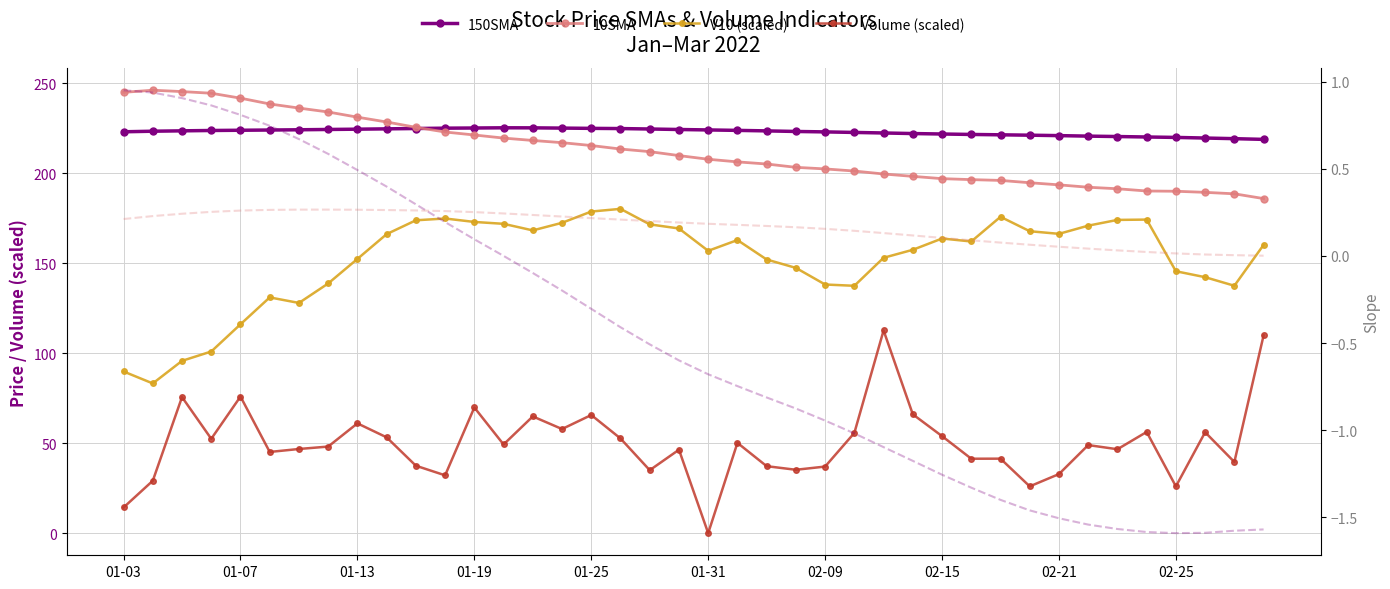

Reading right to left, transcribe all the data shown in this chart.

150SMA: 218.8	219.2	219.5	219.9	220.1	220.4	220.6	220.9	221.1	221.3	221.5	221.8	222.0	222.3	222.6	222.9	223.2	223.5	223.8	224.0	224.3	224.6	224.8	224.9	225.1	225.2	225.2	225.1	225.0	224.8	224.6	224.4	224.3	224.1	224.0	223.8	223.7	223.5	223.3	223.0
10SMA: 185.9	188.5	189.3	190.0	190.1	191.3	192.2	193.5	194.7	196.0	196.4	197.0	198.2	199.6	201.2	202.4	203.2	205.1	206.3	207.7	209.8	212.0	213.4	215.4	217.0	218.2	219.5	221.2	222.9	225.5	228.4	231.1	234.0	236.2	238.5	241.7	244.4	245.3	246.1	244.9
V10 (scaled): 160.2	137.5	142.2	145.5	174.2	174.0	170.8	166.3	167.7	175.8	162.0	163.7	157.4	153.0	137.4	138.1	147.4	152.0	162.8	156.9	169.3	171.6	180.2	178.7	172.4	168.2	171.9	172.9	174.8	173.8	166.1	152.4	138.7	127.9	131.0	116.0	100.9	95.7	83.2	89.8
Volume (scaled): 109.9	39.5	56.1	26.0	56.2	46.6	48.9	32.8	26.0	41.4	41.3	53.9	66.0	112.6	55.7	37.0	35.2	37.2	50.2	0.0	46.3	35.0	52.6	65.6	57.8	64.9	49.3	69.8	32.1	37.5	53.2	61.0	48.1	46.8	45.1	75.9	52.4	75.6	29.1	14.3